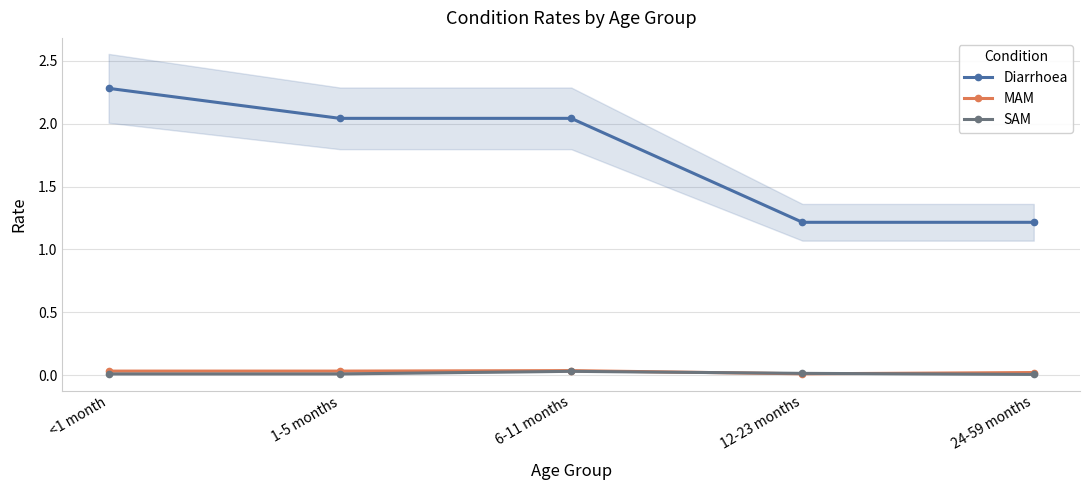

How many times do MAM and SAM cross each other?

2